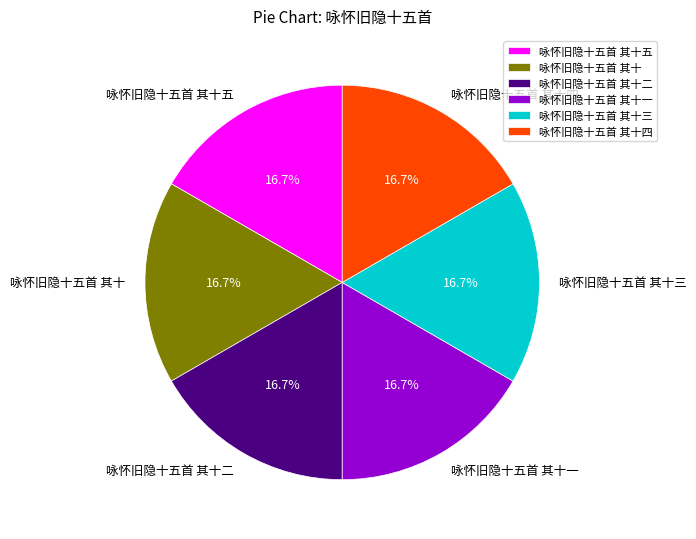

Approximately how many times larger is the value at 咏怀旧隐十五首 其十五 compared to 咏怀旧隐十五首 其十二?

1.0